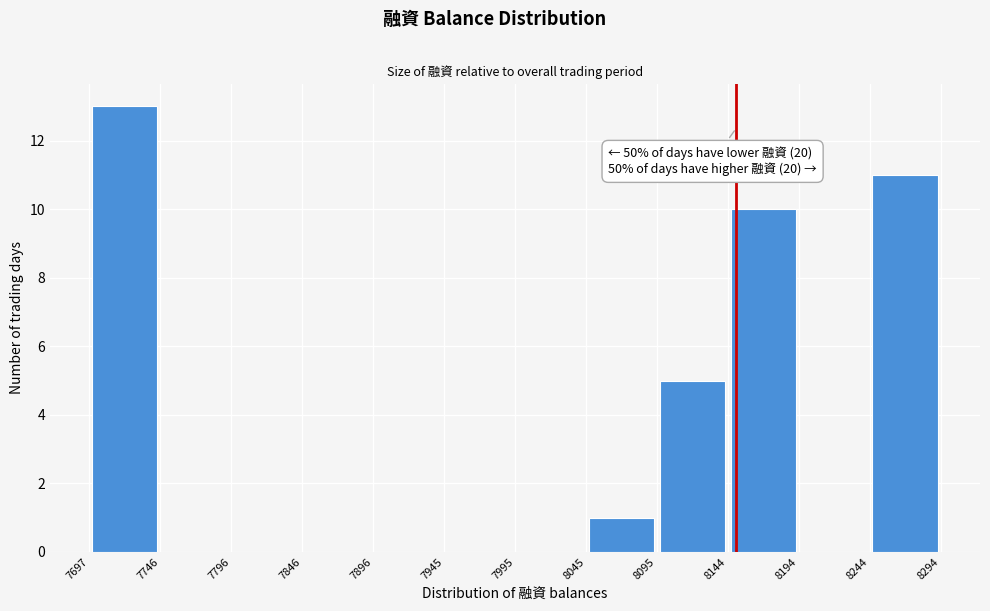

Which range on the x-axis has the tallest bar?

7697 to 7746